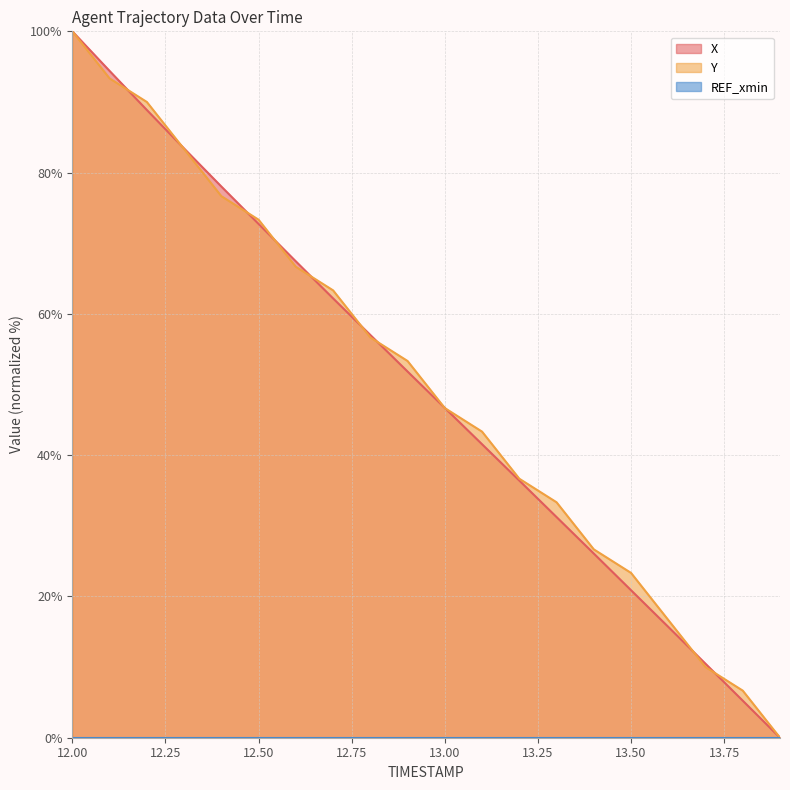

Between which two adjacent categories do X and Y first intersect?

12.1 and 12.2